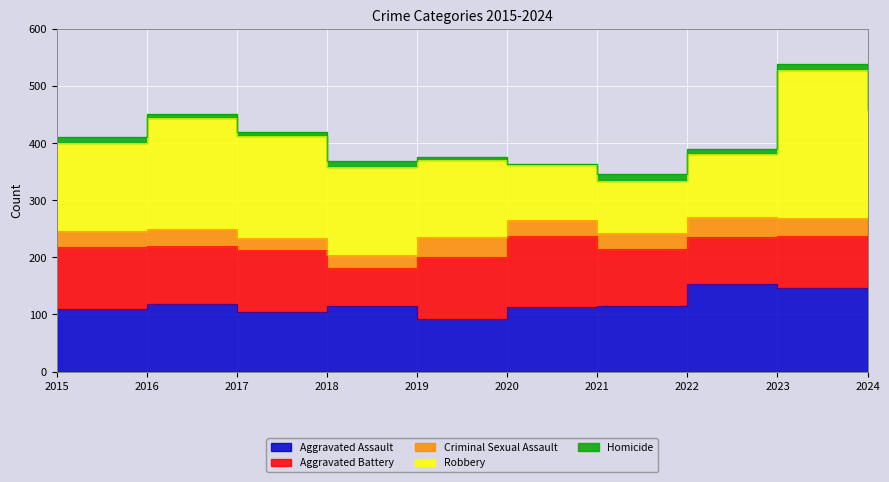

Where is Aggravated Battery nearest to the value 96?

2021